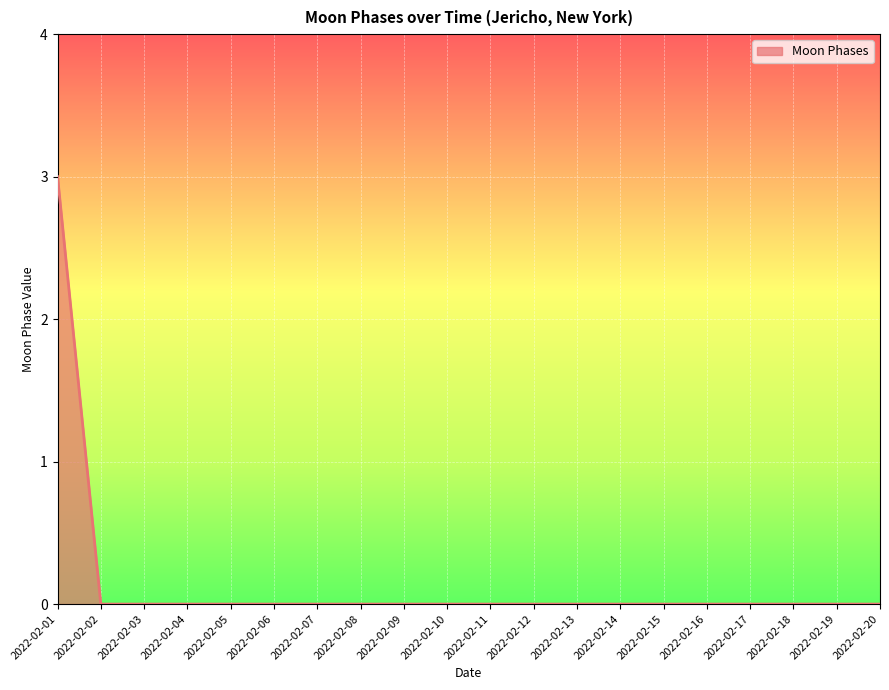

The chart shows a value of 0 at 2022-02-11. True or false?

True